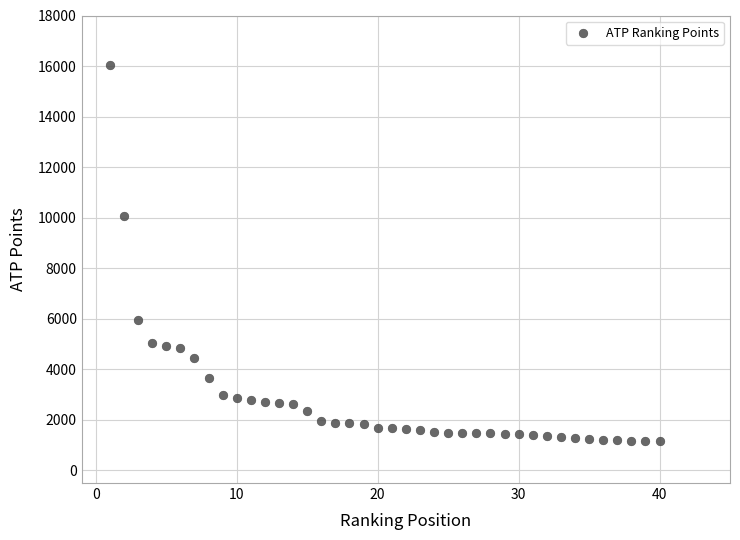

What Y value in the scatter plot is closest to 8592?

10065